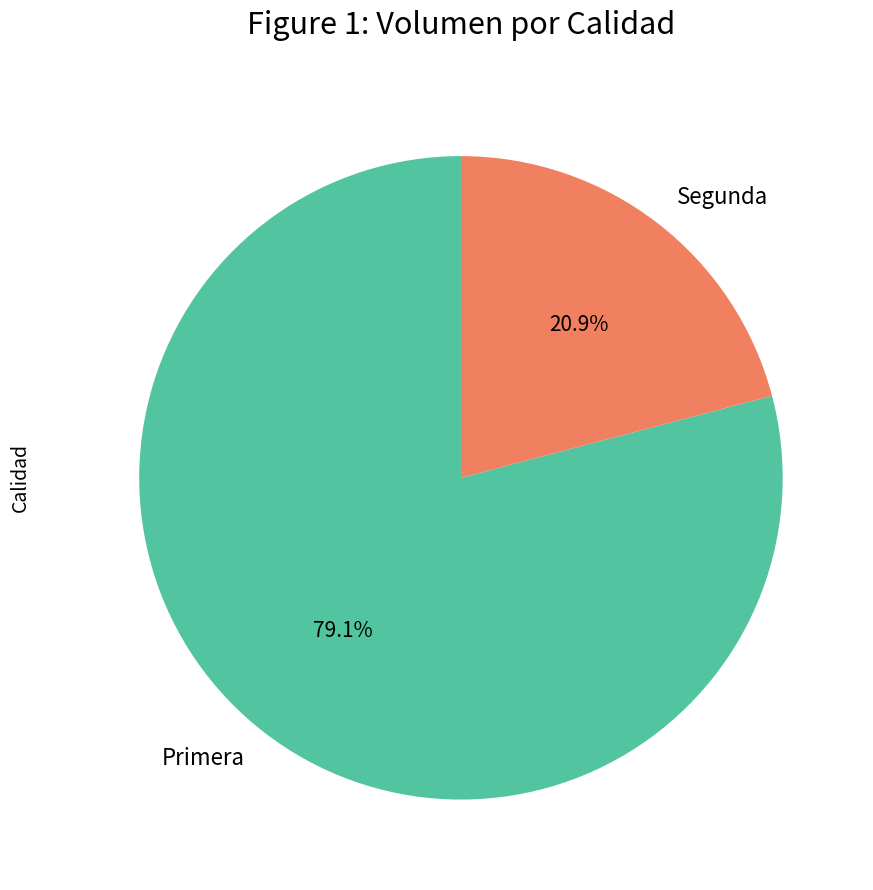

What percentage is the Primera slice, to the nearest percent?

79%